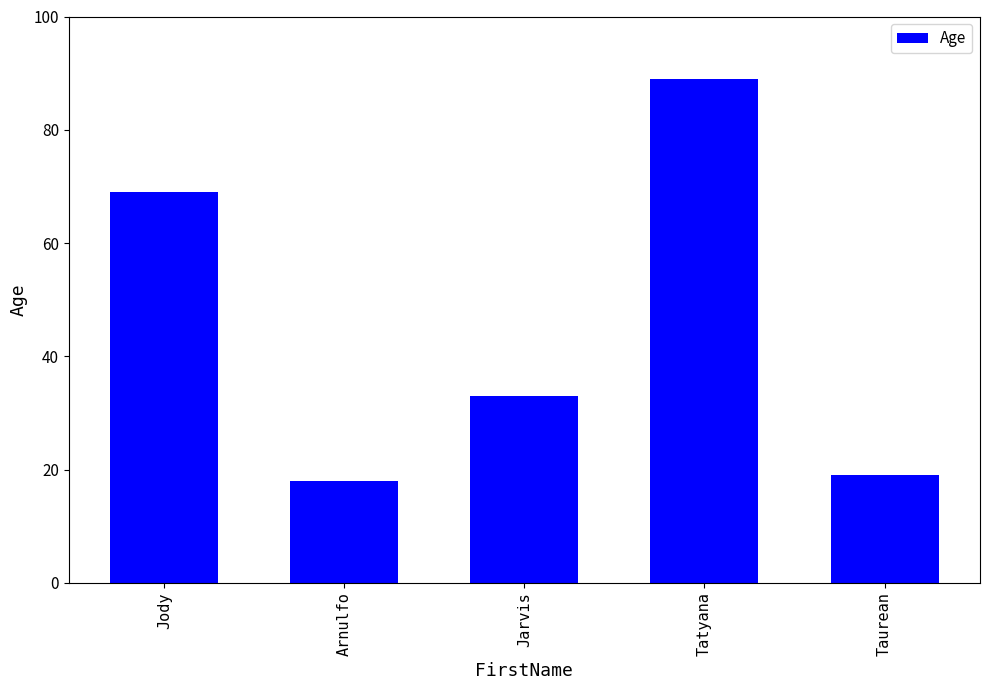

The value at Jarvis is 23. True or false?

False